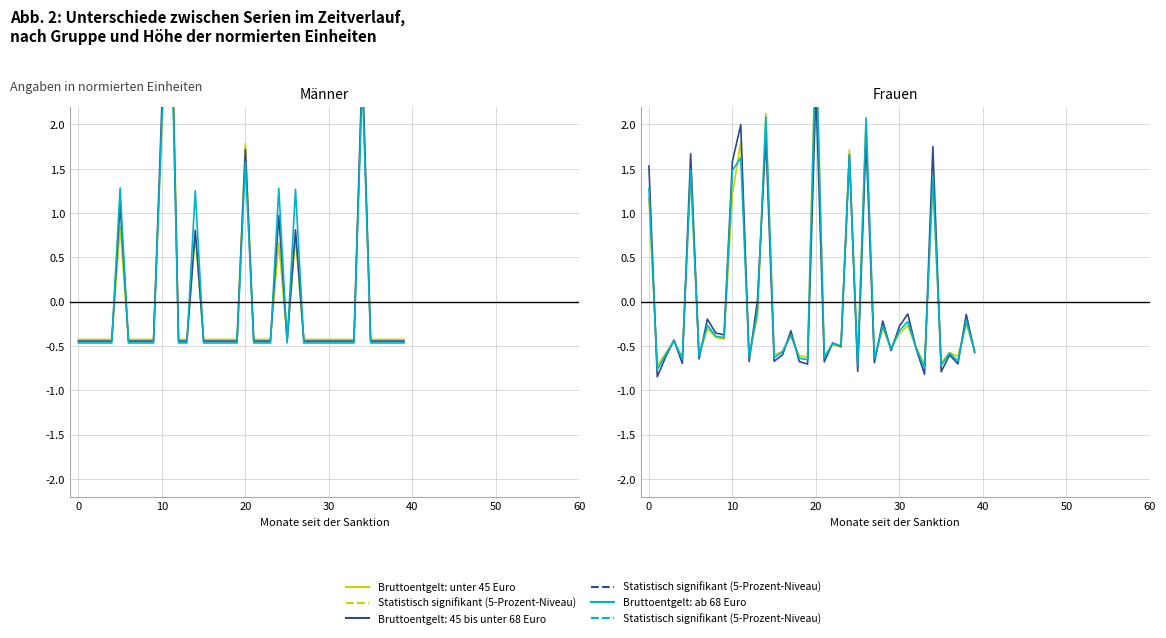

True or false: Statistisch signifikant (IP__01) has a value of -0.1 at 13.

False